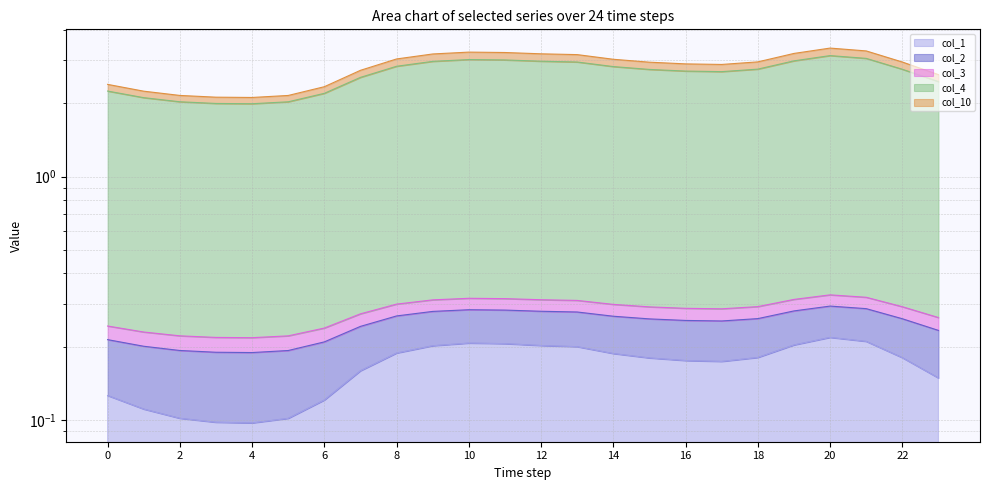

At which label does col_1 reach its minimum?

4